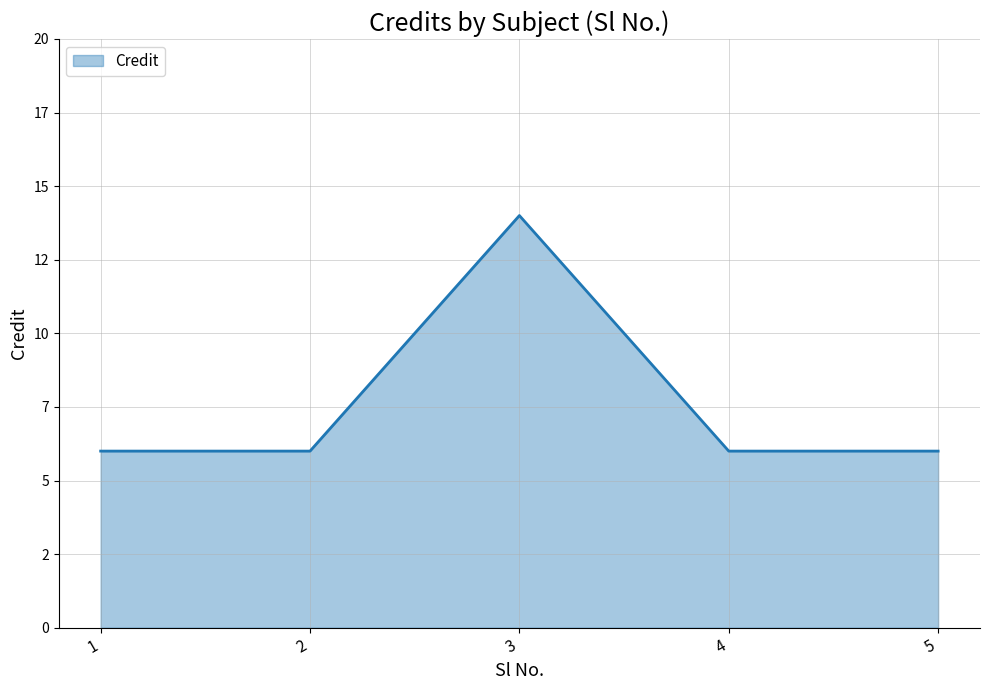

Which category has the lowest value across all series?

1